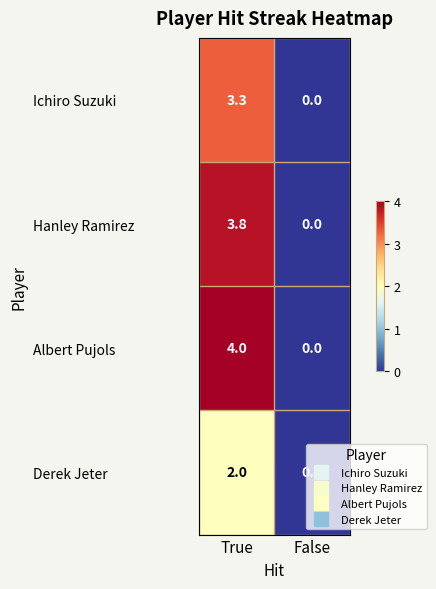

Which series has the largest range (max minus min)?

Albert Pujols